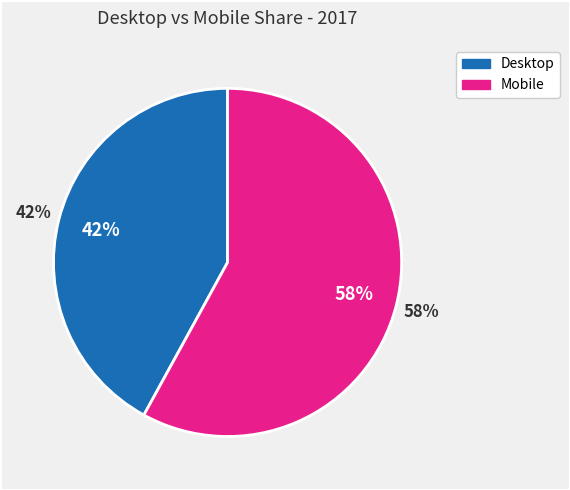

How many slices are in this pie chart?

2